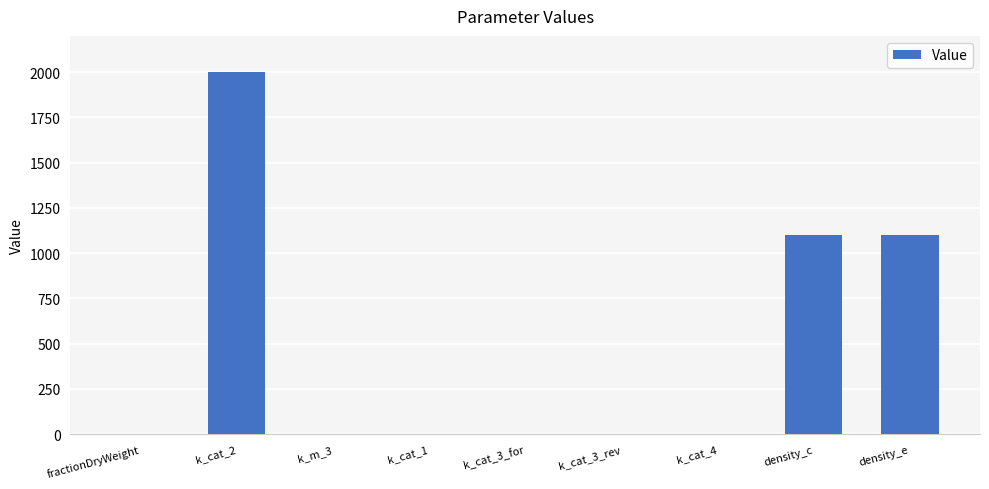

True or false: the data shows 542.4 at k_cat_2.

False